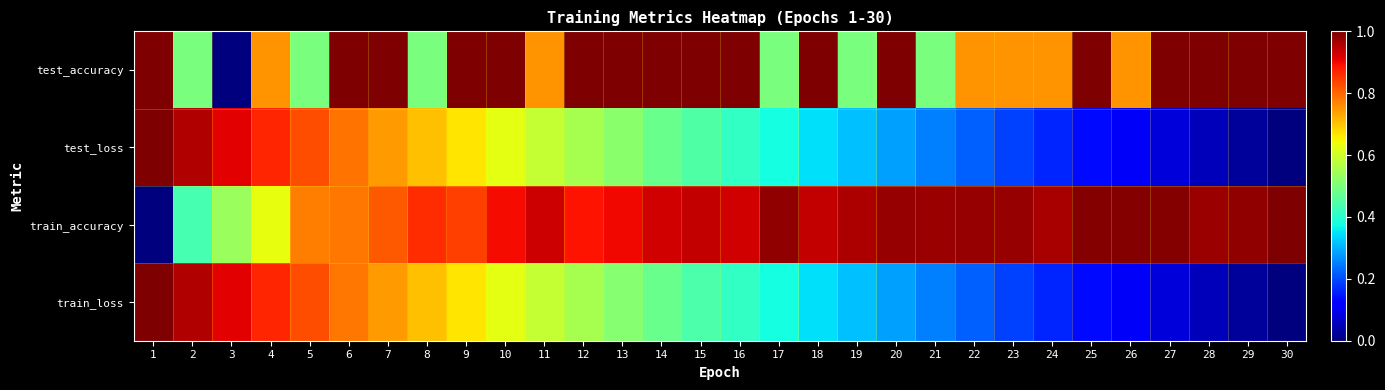

List the series in order of their peak value, lowest first.

test_accuracy, test_loss, train_accuracy, train_loss